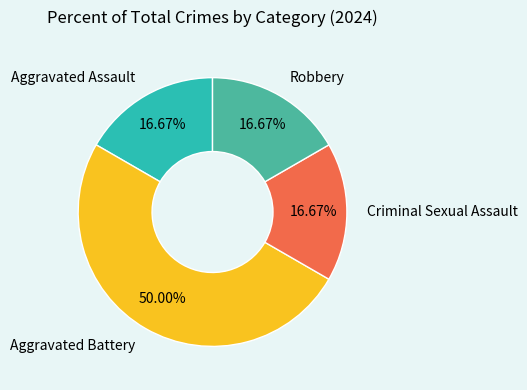

Rank the categories by value from lowest to highest.

Aggravated Assault, Criminal Sexual Assault, Robbery, Aggravated Battery